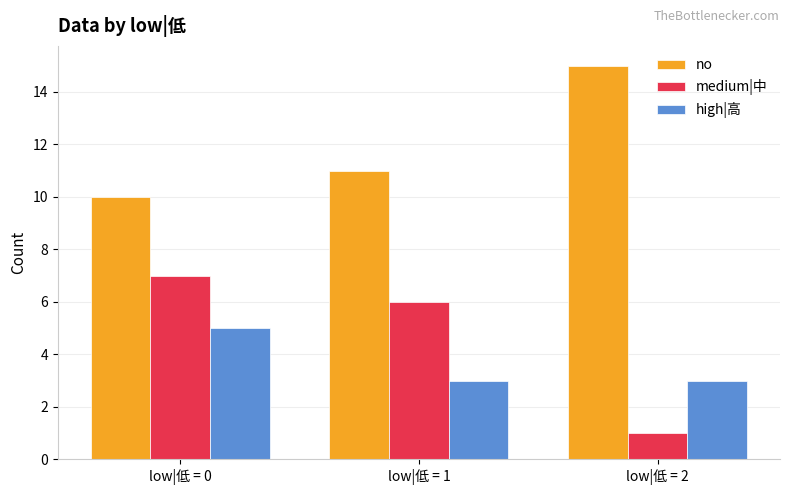

How many no values are between 10 and 15?

3